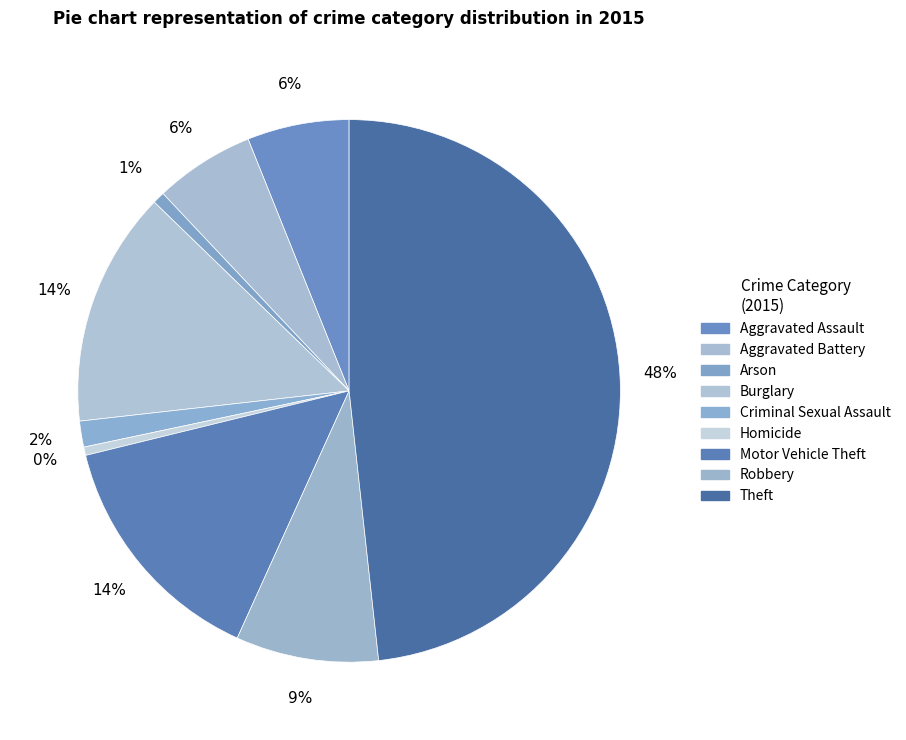

To the nearest percent, what percentage of the pie is Arson?

1%